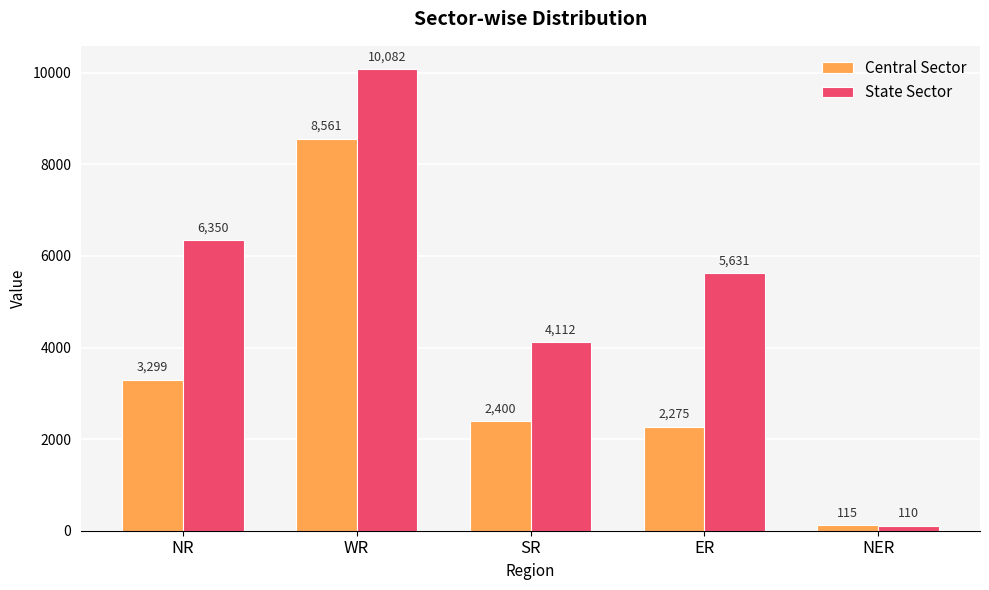

True or false: State Sector has a value of 5631 at ER.

True